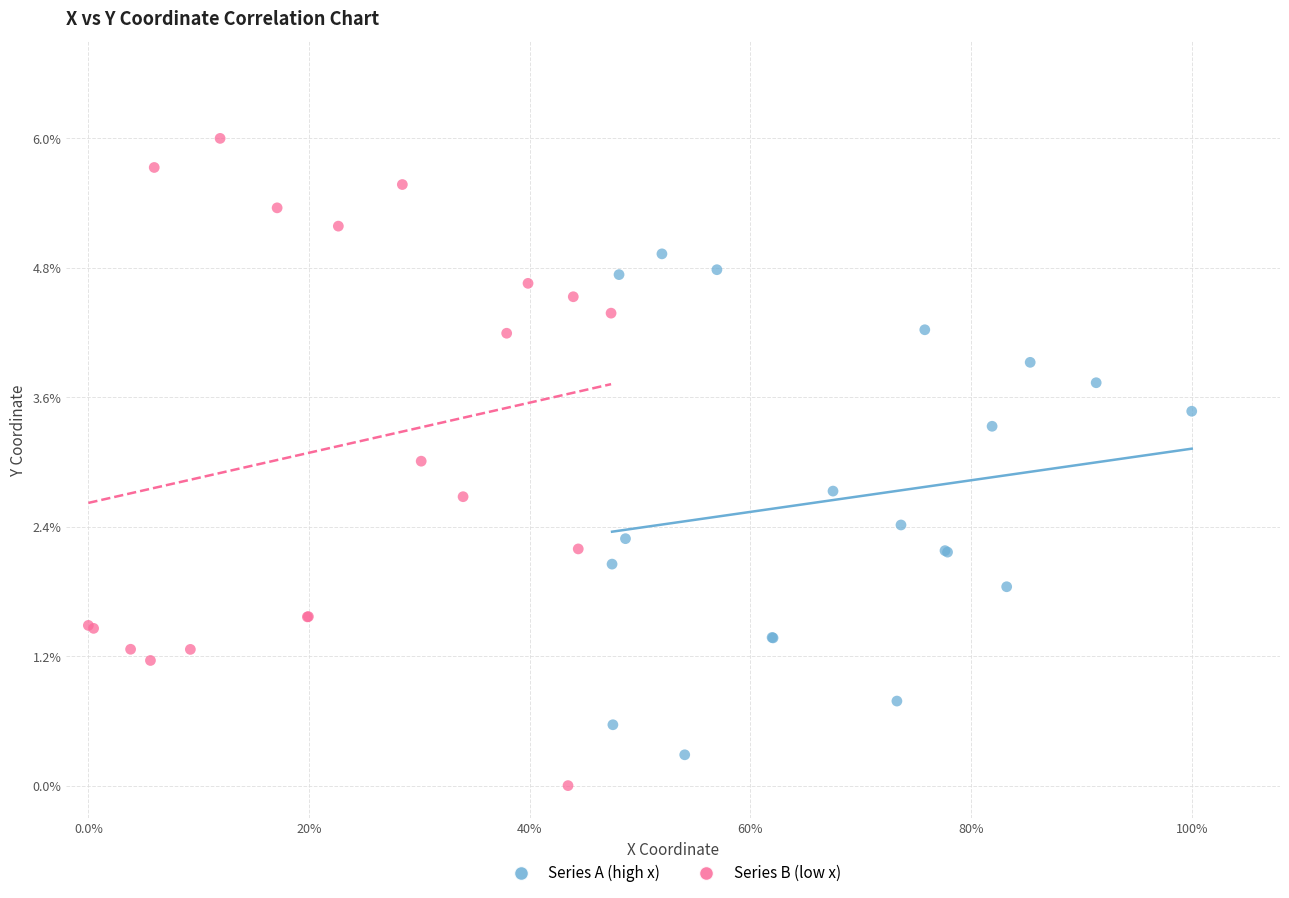

What are all the series names shown in the legend?

Series A (high x), Series B (low x)